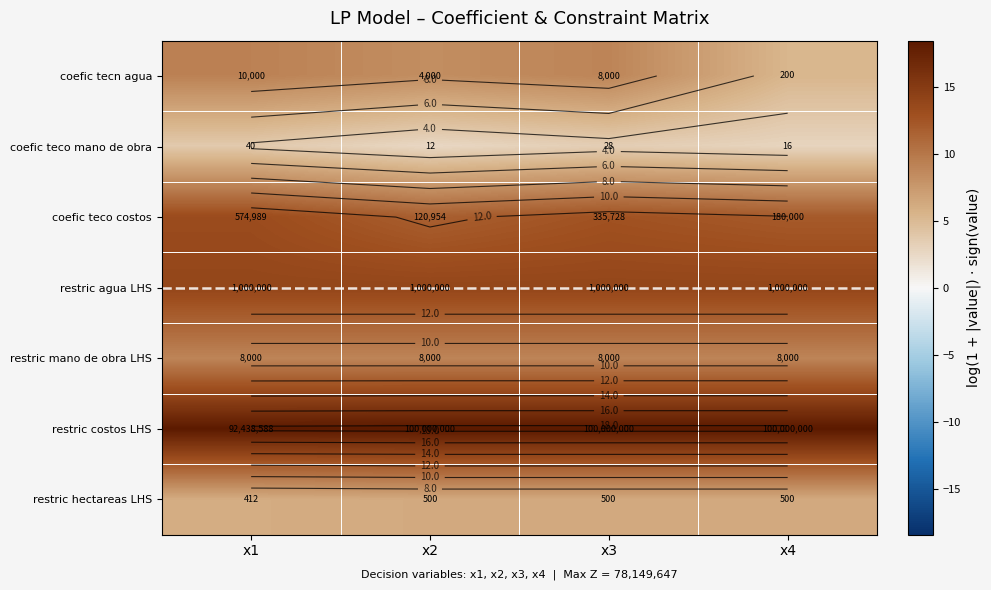

How many data points does each series have?

4